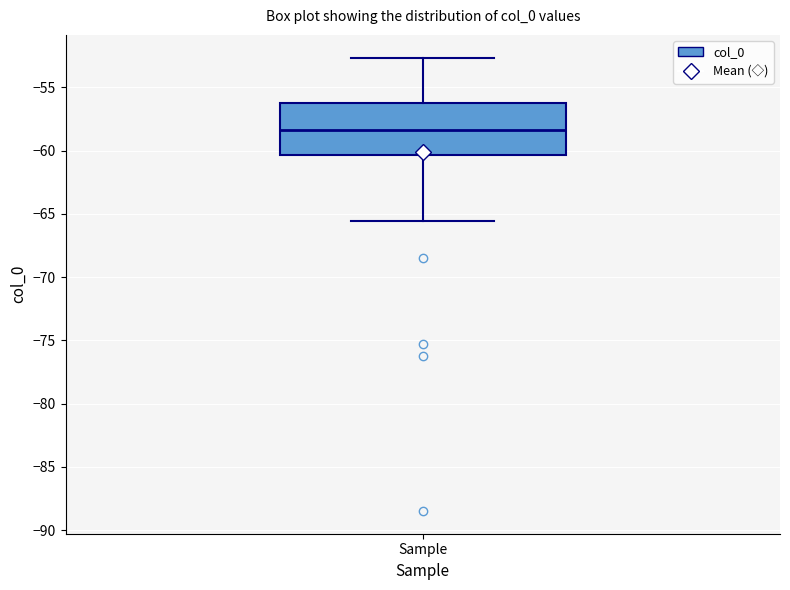

Where does the upper whisker of the box for Sample end on the y-axis? The values are not printed on the chart, so give them approximately, as read against the axis.

-52.5